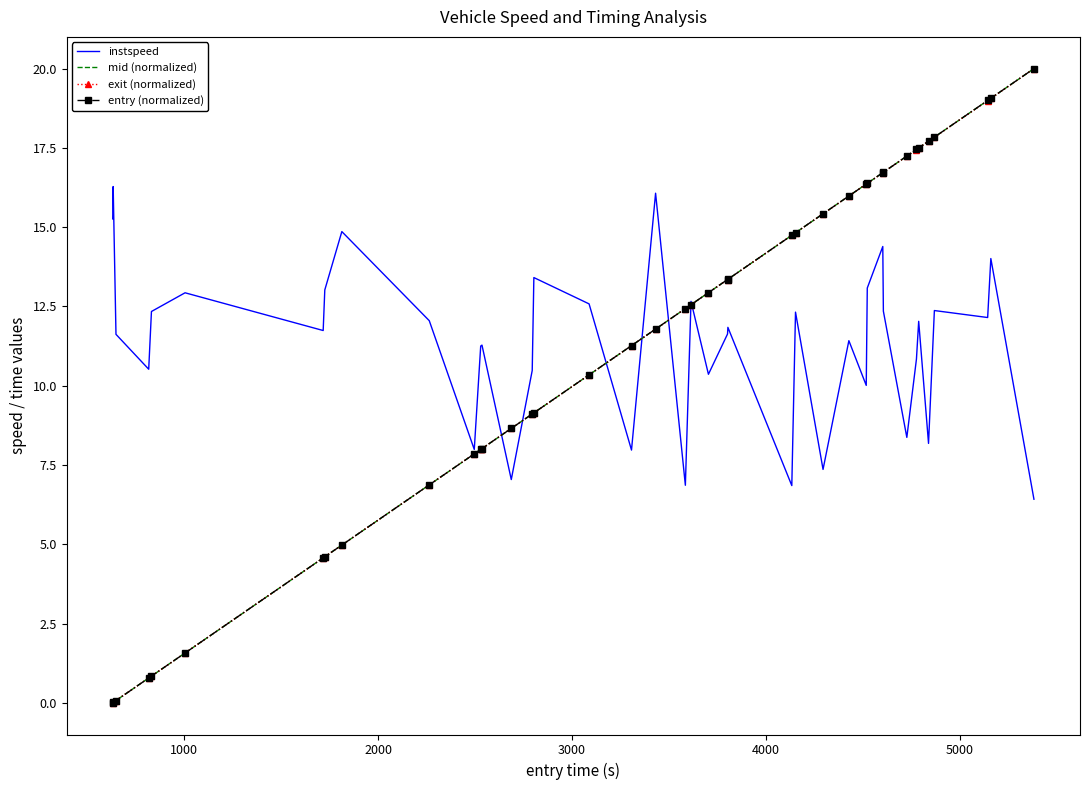

What is the maximum value for entry (normalized)?

20.0